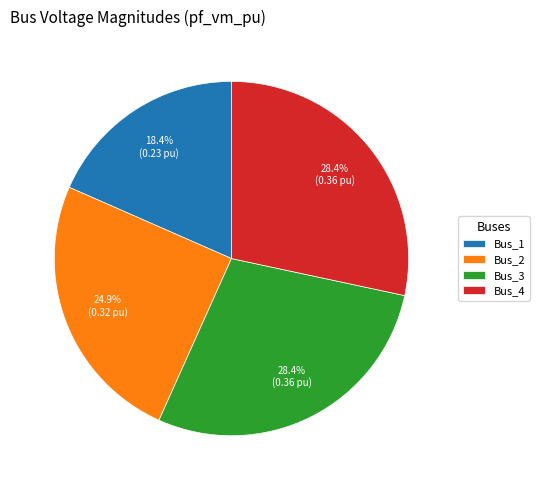

Which slice is the smallest?

Bus_1